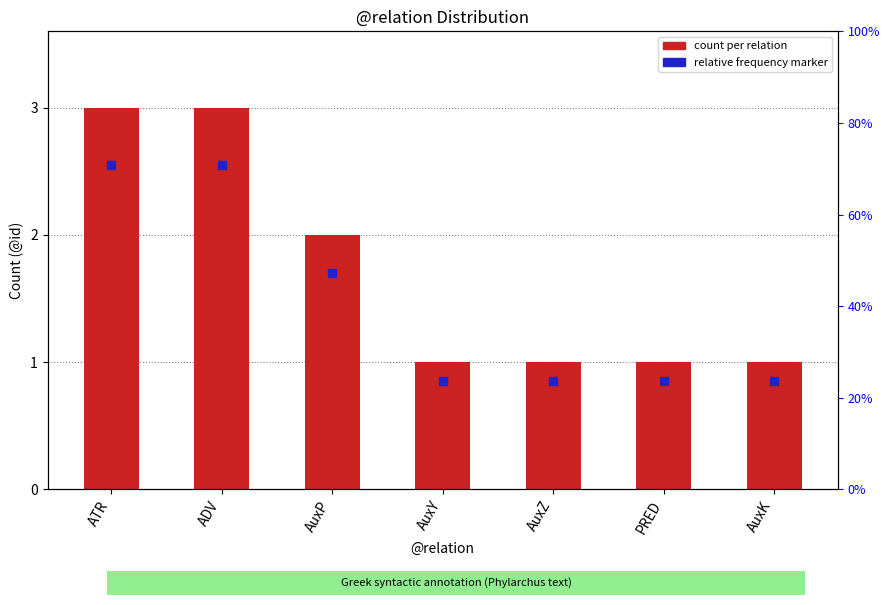

What position from the left is ATR?

1